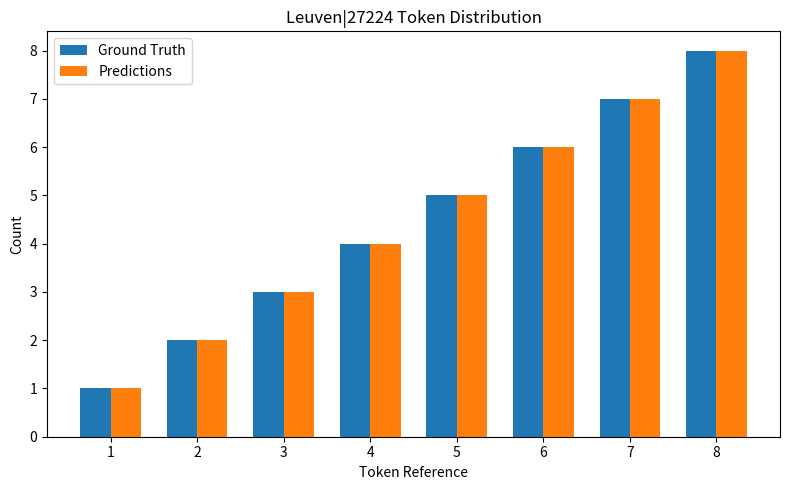

True or false: Ground Truth has a value of 5 at 5.

True